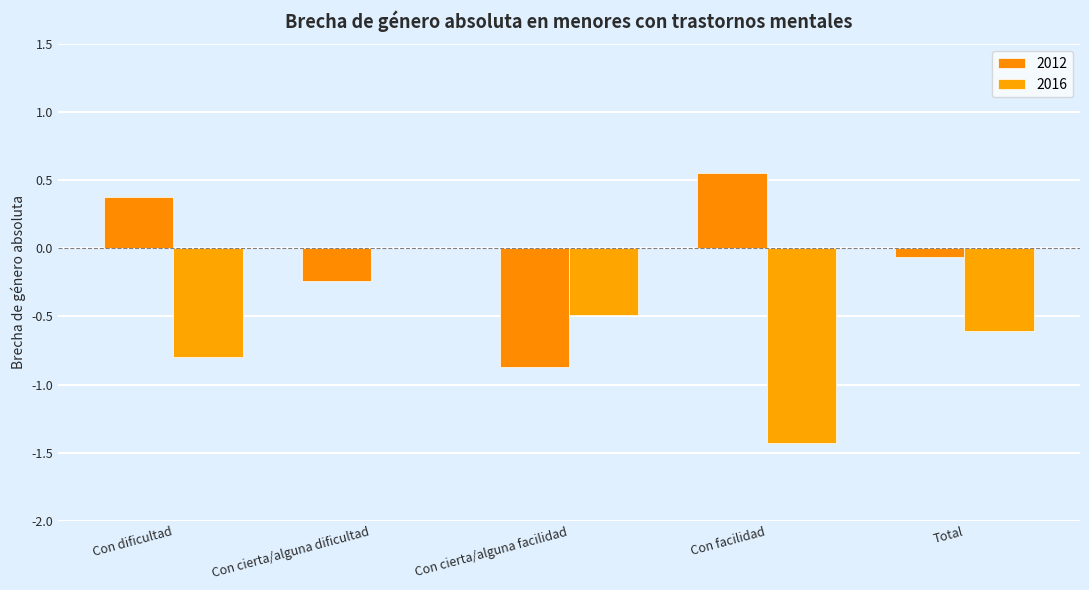

True or false: 2016 has a value of 0.0 at Con cierta/alguna dificultad.

True